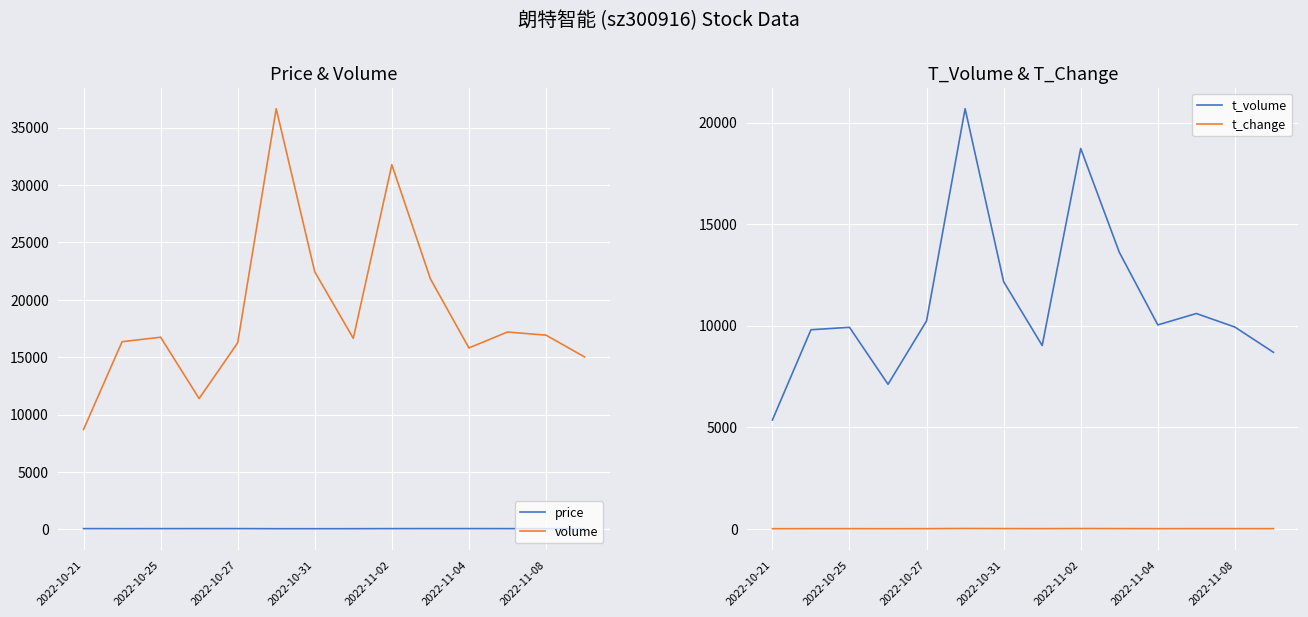

At 13, list the series in order from largest to smallest.

volume, t_volume, price, t_change